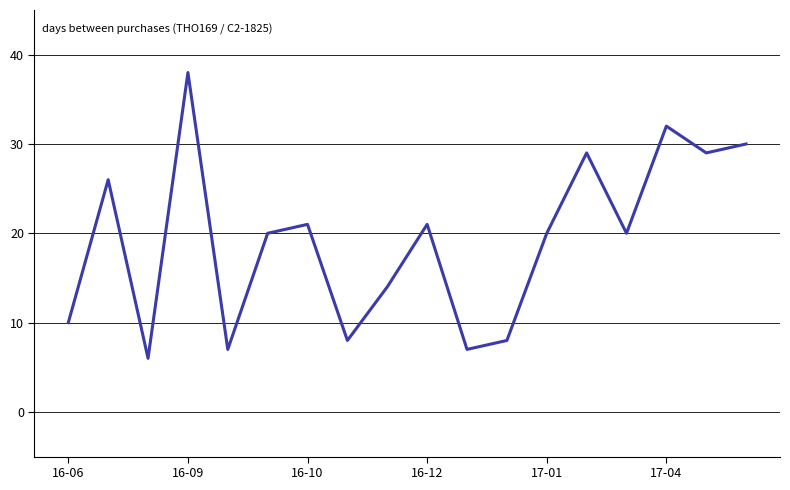

True or false: there are more than 2 points higher than both neighbors.

True